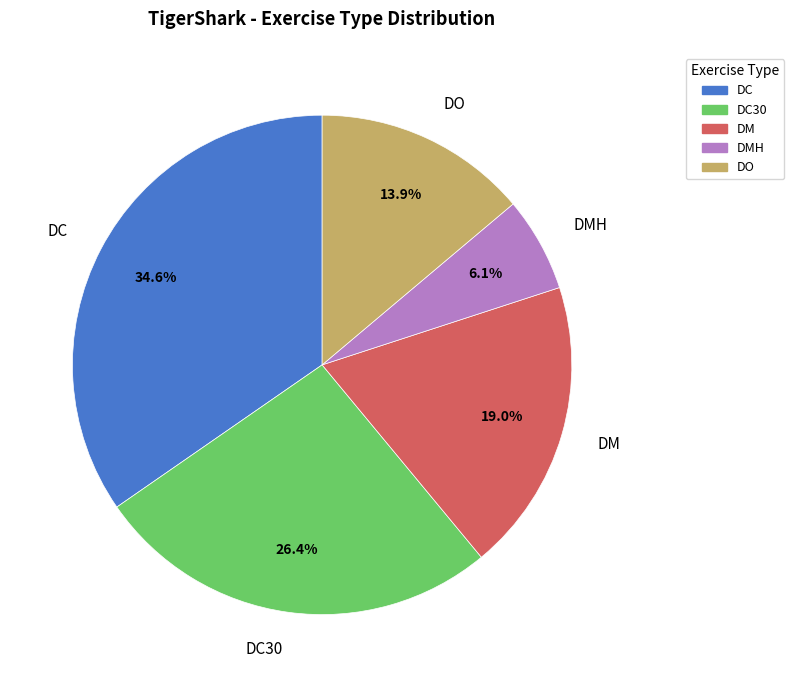

How many slices are in this pie chart?

5